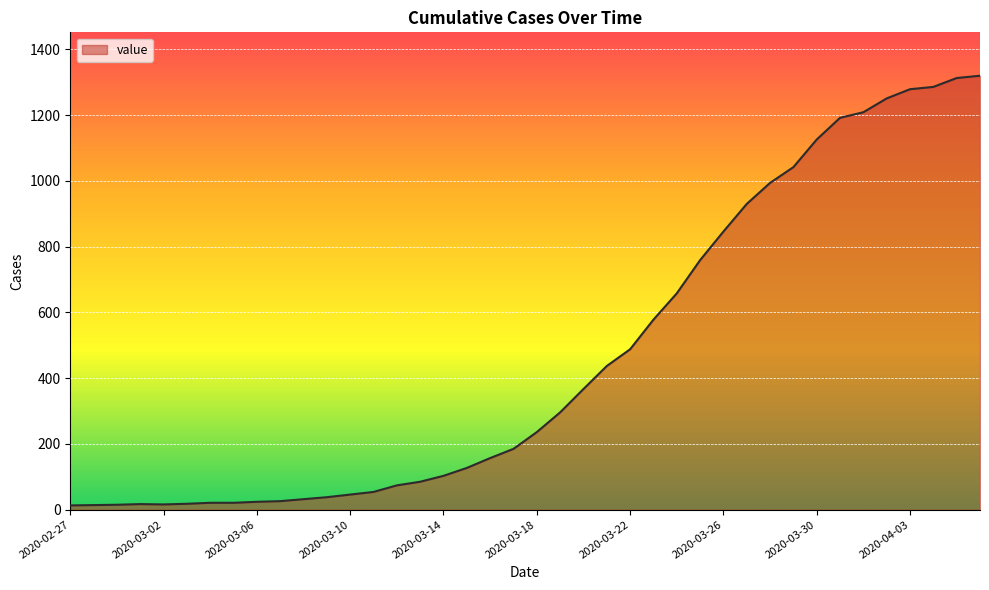

What is the sum of all values?

18693